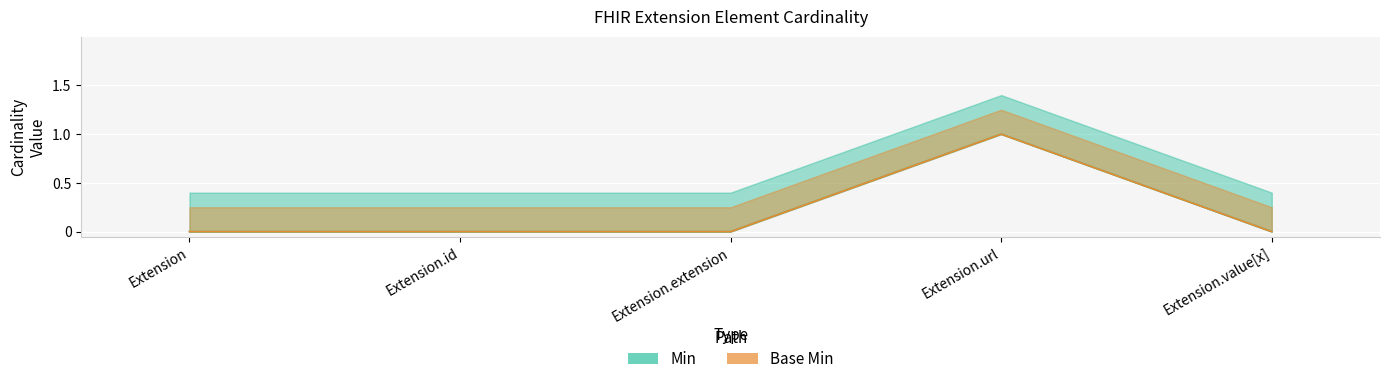

The Min series shows 1 at Extension.extension. True or false?

False